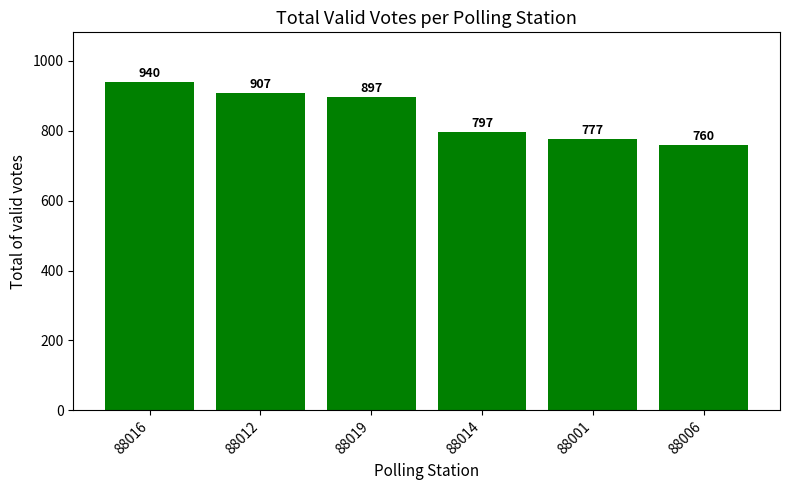

Count the number of data series in this chart.

1